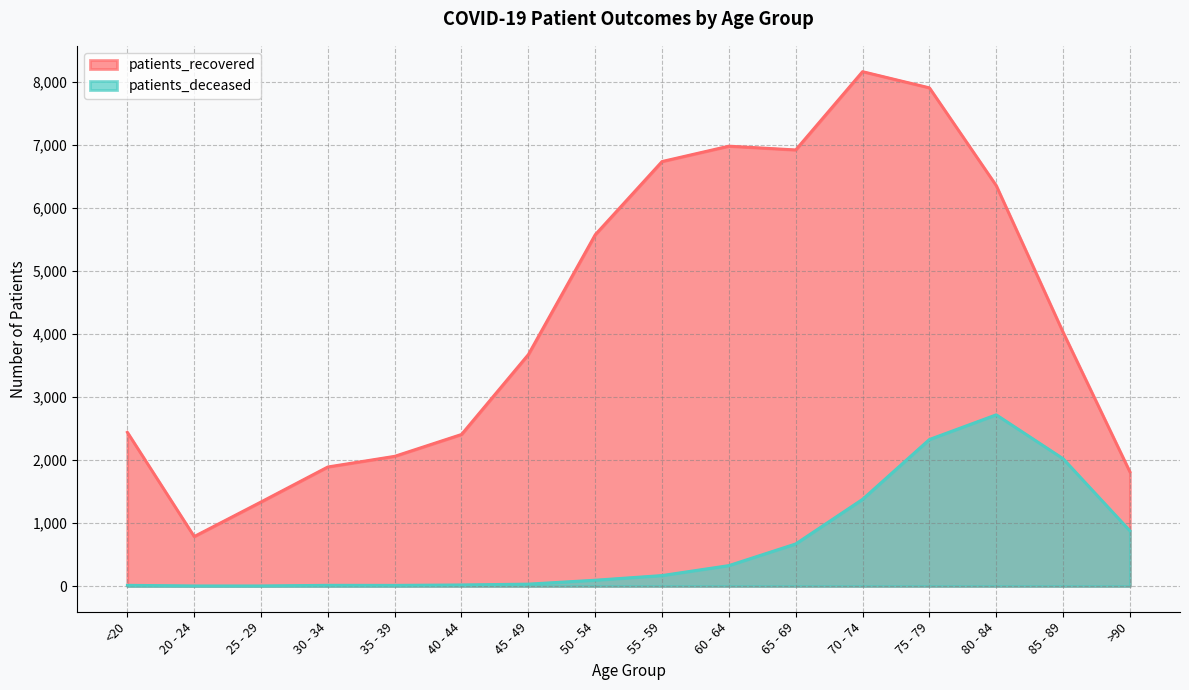

Between 30 - 34 and 35 - 39, which series saw the biggest shift?

patients_recovered